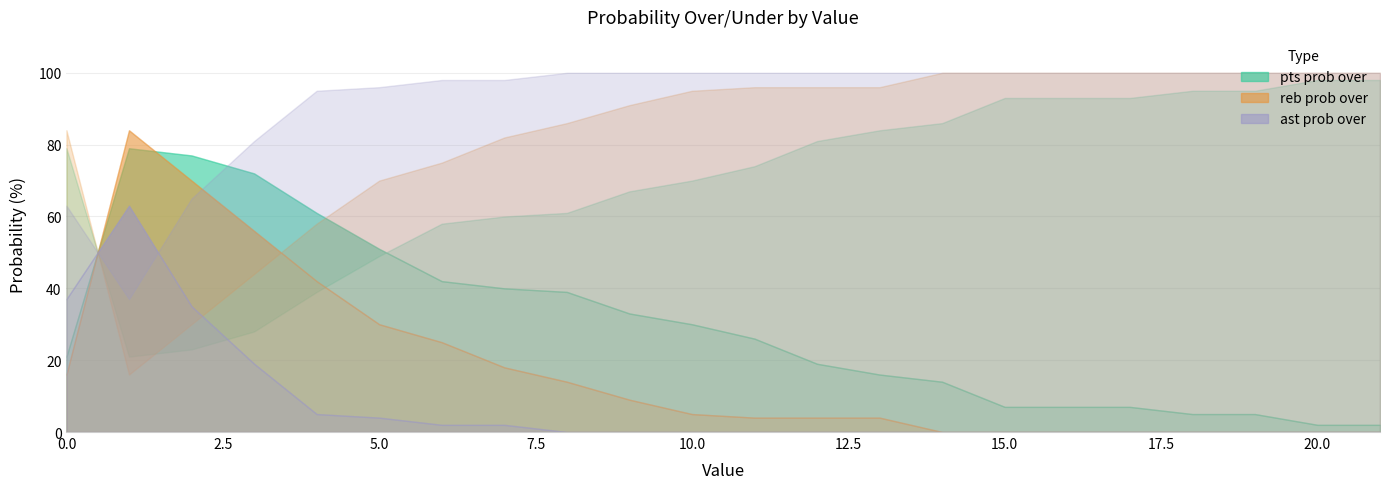

The pts prob under series shows 104 at 8. True or false?

False